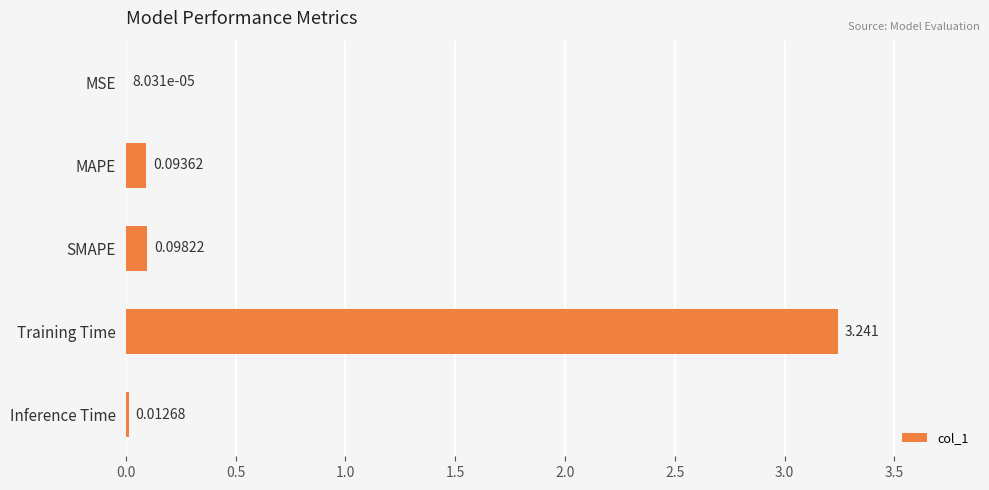

How many distinct data groups are displayed?

1